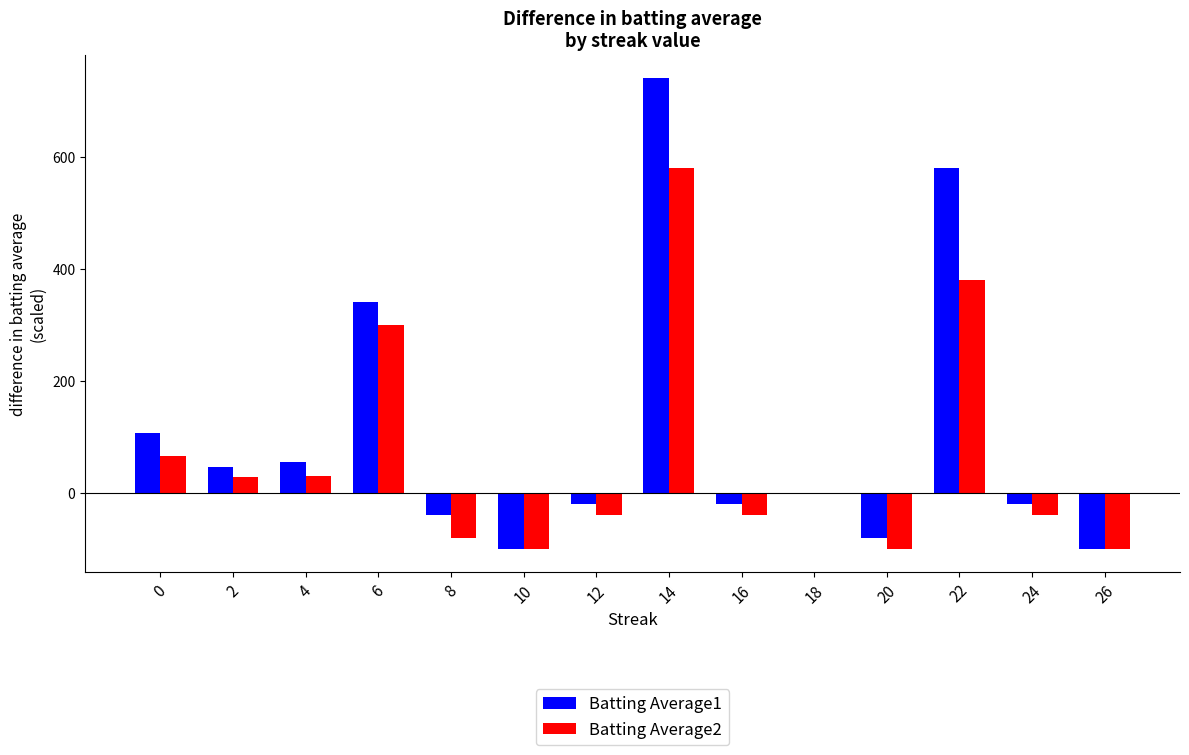

What is the sum of all Batting Average2 values?

883.9